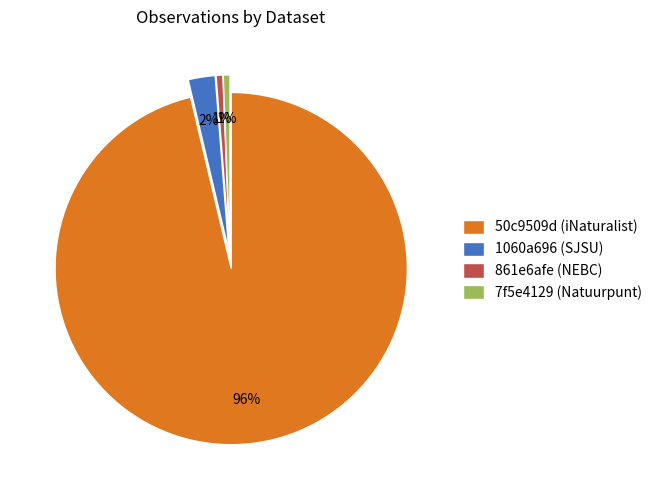

Count the number of slices in the pie.

4